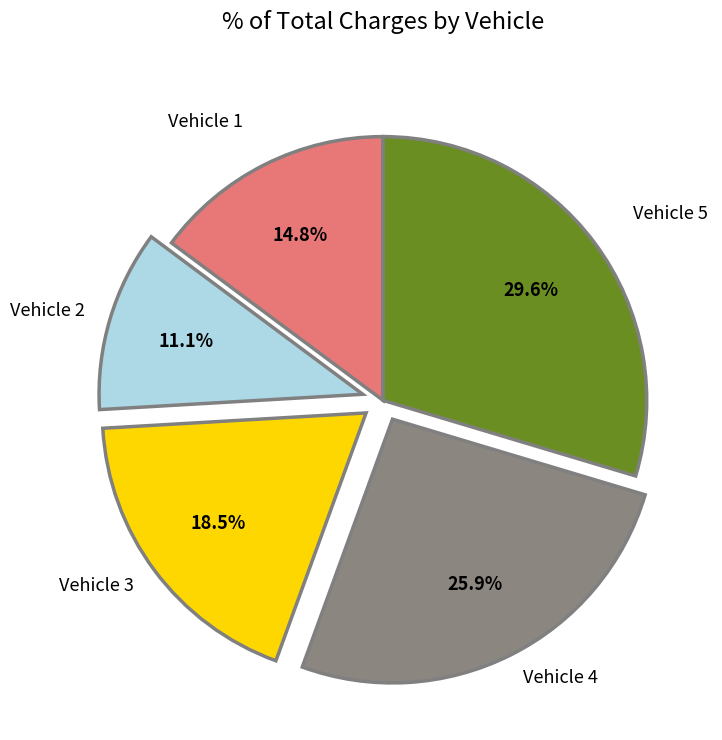

Between Vehicle 3 and Vehicle 1, which is larger?

Vehicle 3